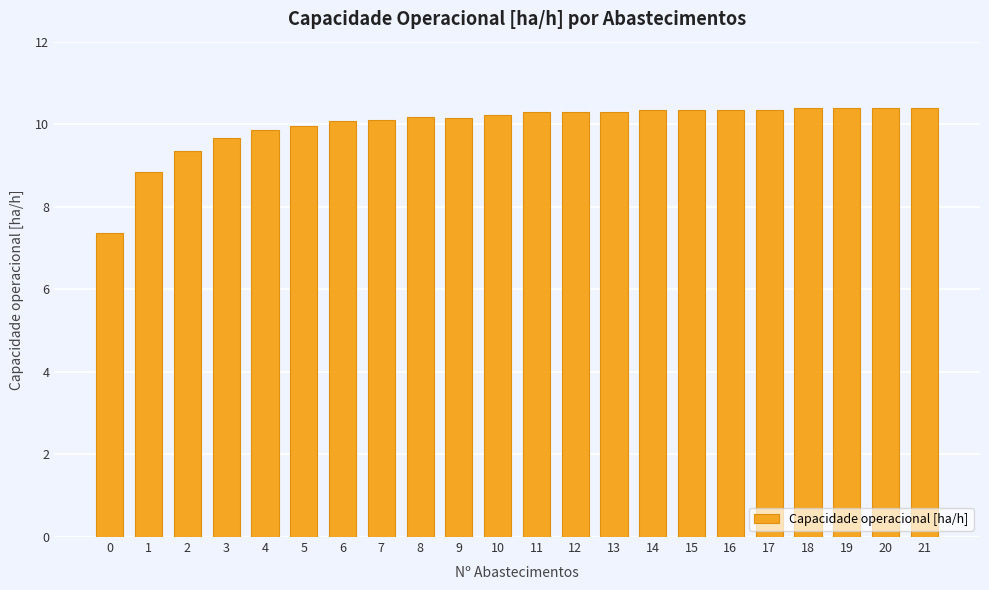

What is the maximum value shown in the chart?

10.4